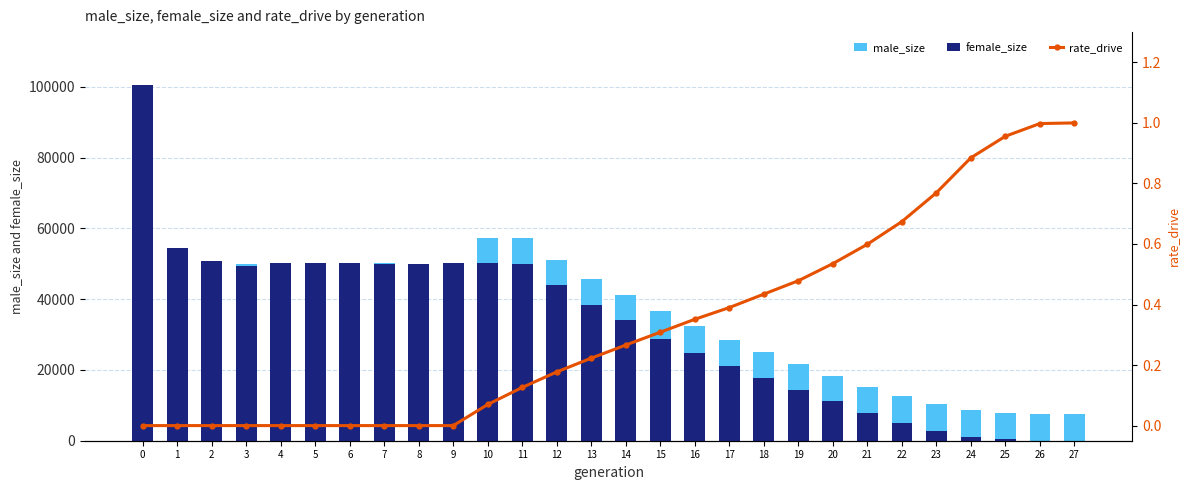

Which series changed the most between 4 and 20?

female_size